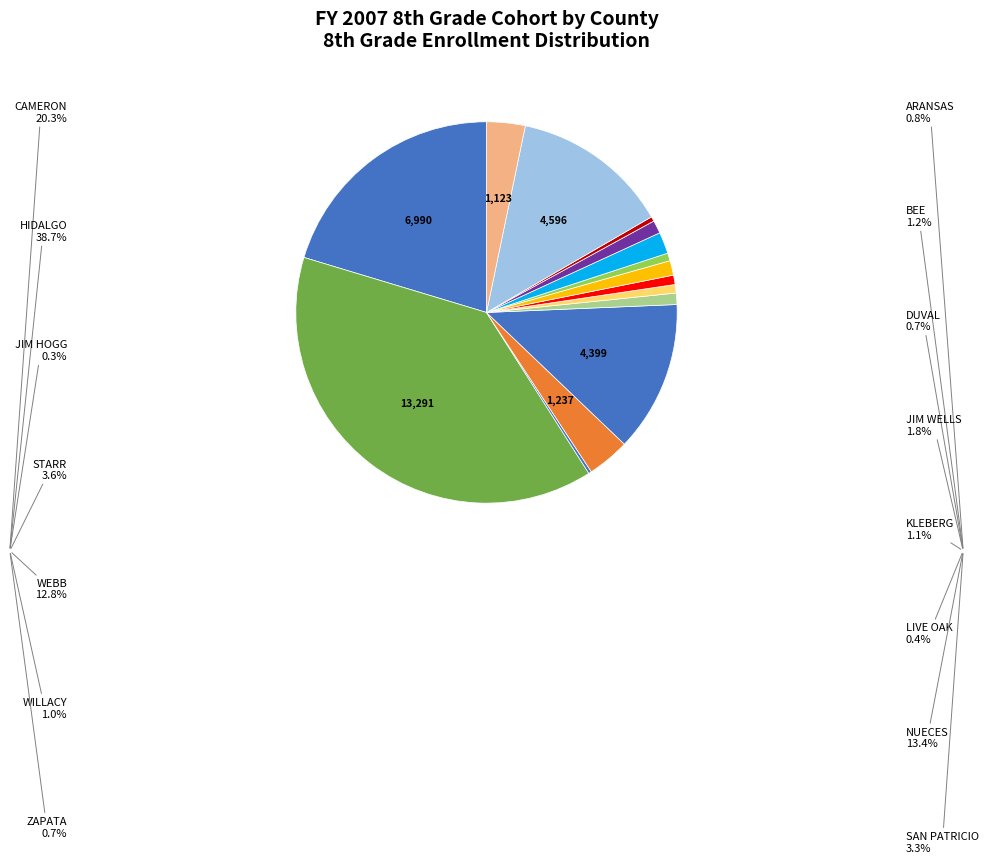

To the nearest percent, what is the difference between the largest and smallest slice percentages?

38%